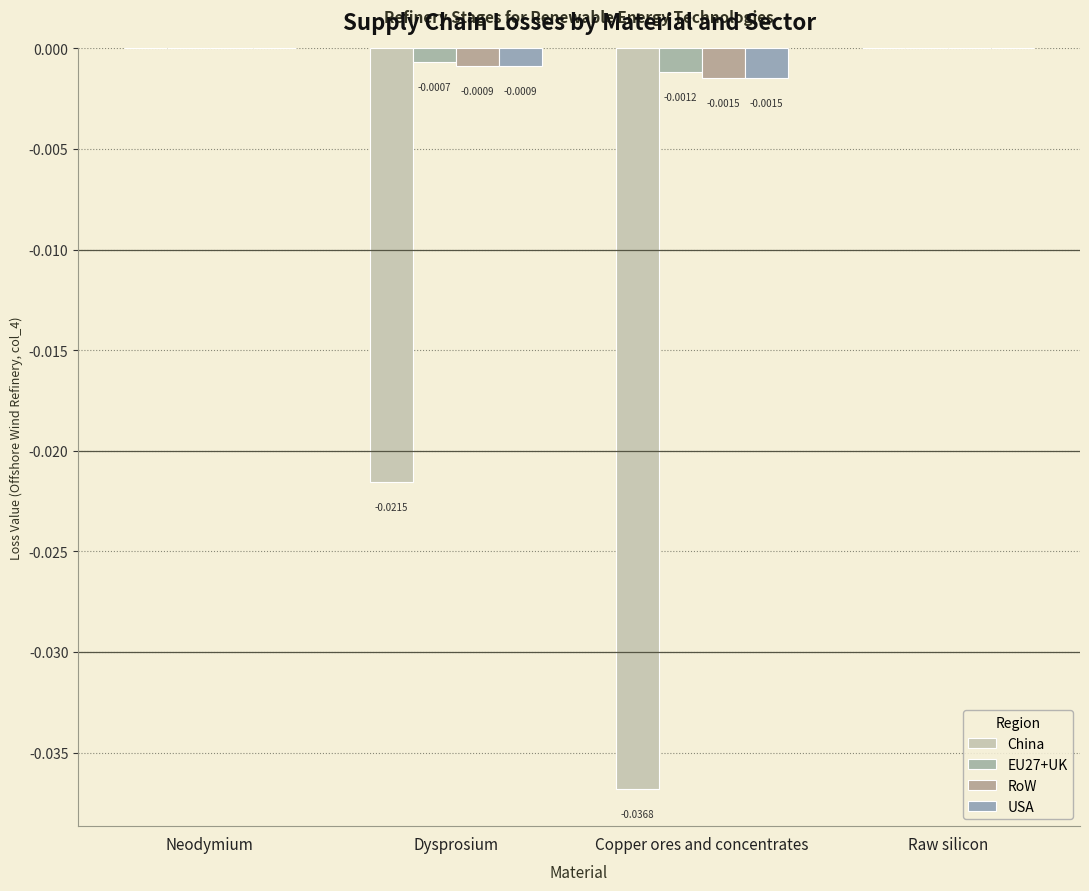

How many categories are shown in the chart?

4